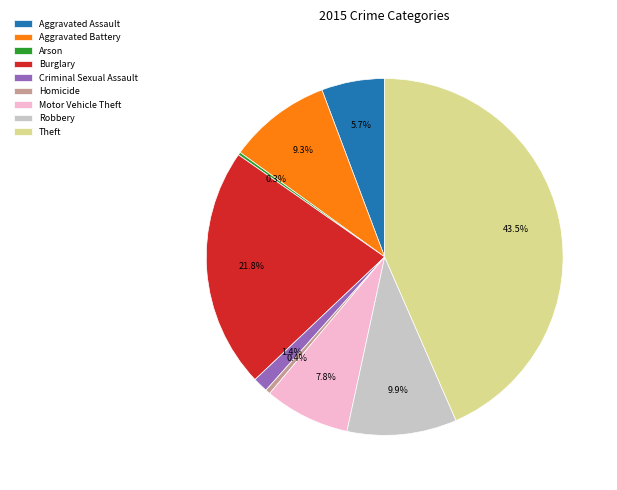

What percentage is NOT represented by Aggravated Assault?

94.3%